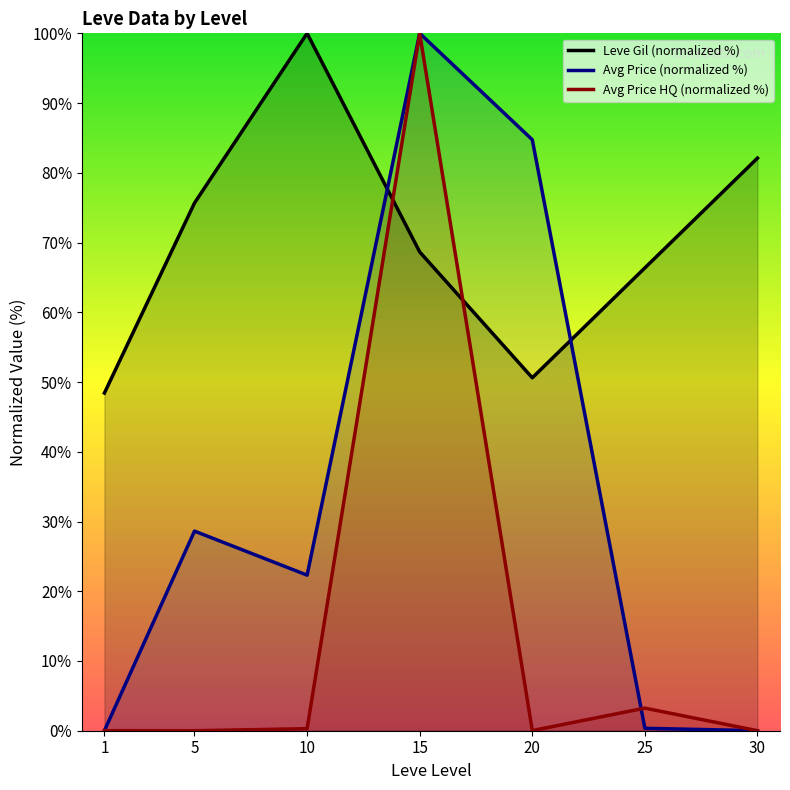

Where is the first local minimum for Avg Price HQ (normalized %)?

5